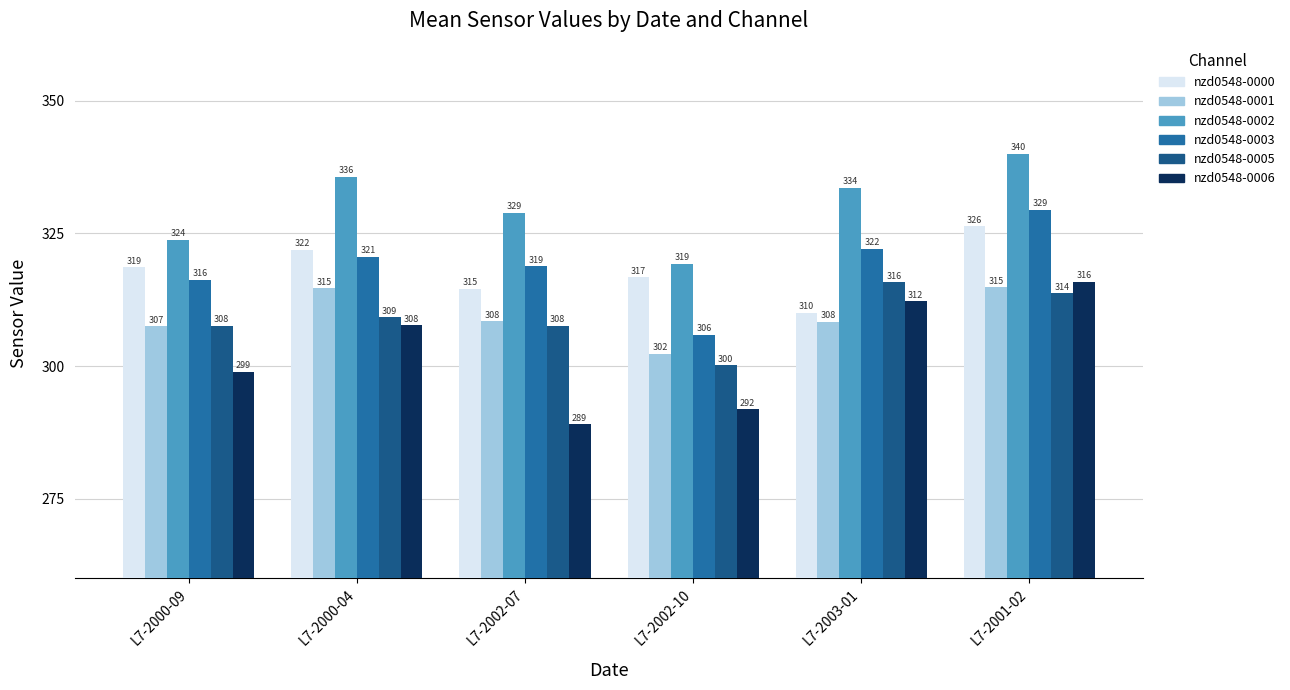

Reading left to right, what are all the values shown in this chart?

nzd0548-0000: L7-2000-09=318.6	L7-2000-04=321.9	L7-2002-07=314.5	L7-2002-10=316.7	L7-2003-01=310.0	L7-2001-02=326.3
nzd0548-0001: L7-2000-09=307.5	L7-2000-04=314.6	L7-2002-07=308.4	L7-2002-10=302.3	L7-2003-01=308.4	L7-2001-02=314.8
nzd0548-0002: L7-2000-09=323.8	L7-2000-04=335.7	L7-2002-07=328.9	L7-2002-10=319.3	L7-2003-01=333.6	L7-2001-02=340.0
nzd0548-0003: L7-2000-09=316.3	L7-2000-04=320.6	L7-2002-07=318.8	L7-2002-10=305.9	L7-2003-01=322.1	L7-2001-02=329.5
nzd0548-0005: L7-2000-09=307.6	L7-2000-04=309.2	L7-2002-07=307.6	L7-2002-10=300.1	L7-2003-01=315.8	L7-2001-02=313.7
nzd0548-0006: L7-2000-09=299.0	L7-2000-04=307.7	L7-2002-07=289.0	L7-2002-10=291.9	L7-2003-01=312.2	L7-2001-02=315.9